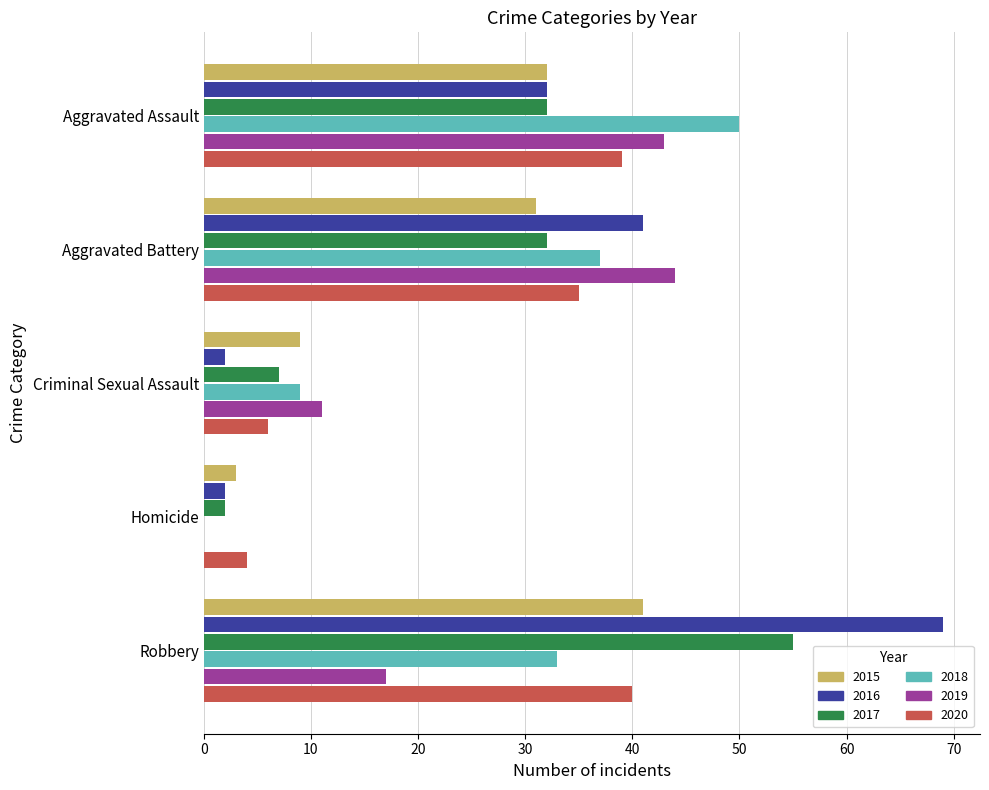

What is the sum of all 2016 values?

146